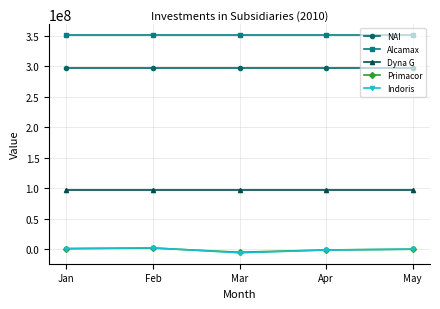

At how many categories does at least one series exceed 57166628?

5